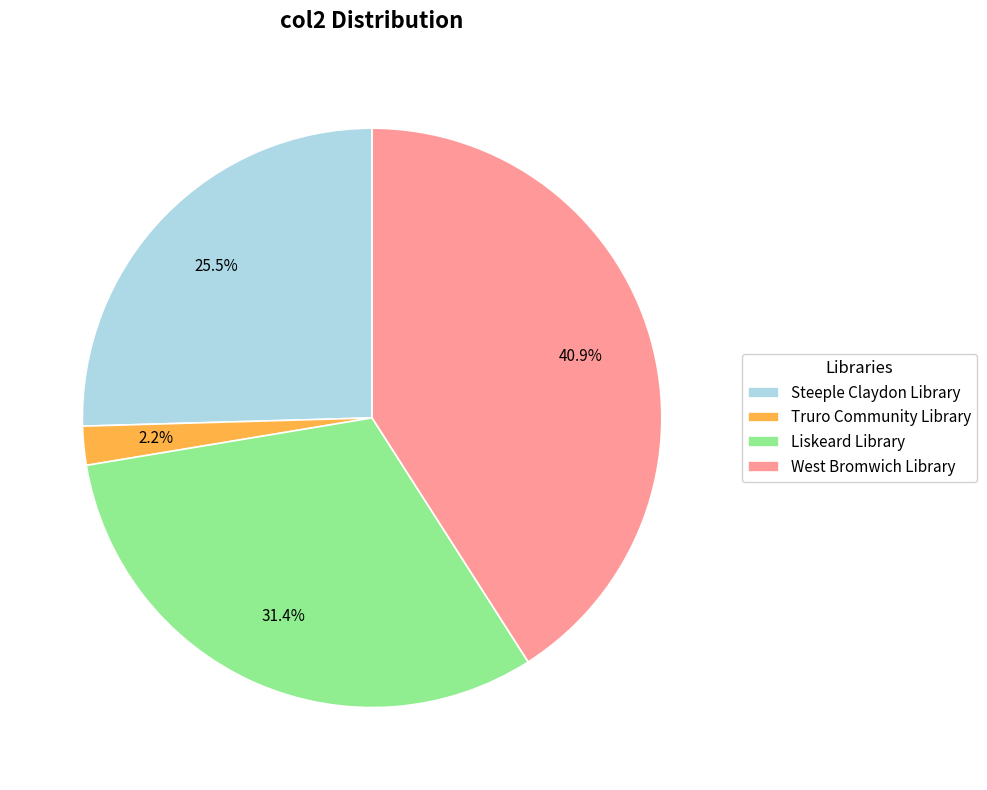

To the nearest percent, what is the combined percentage of Liskeard Library and Steeple Claydon Library?

57%